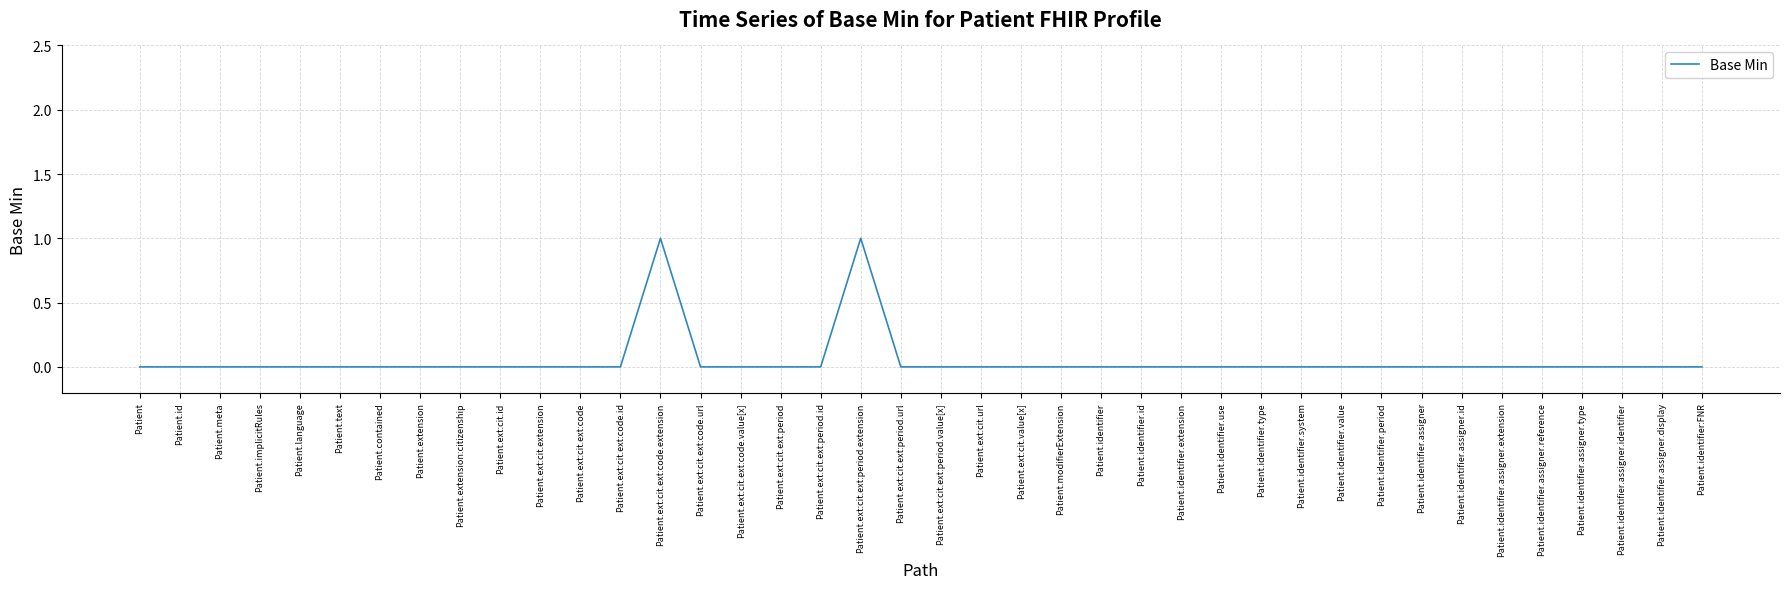

What position from the left is Patient.identifier.period?

32